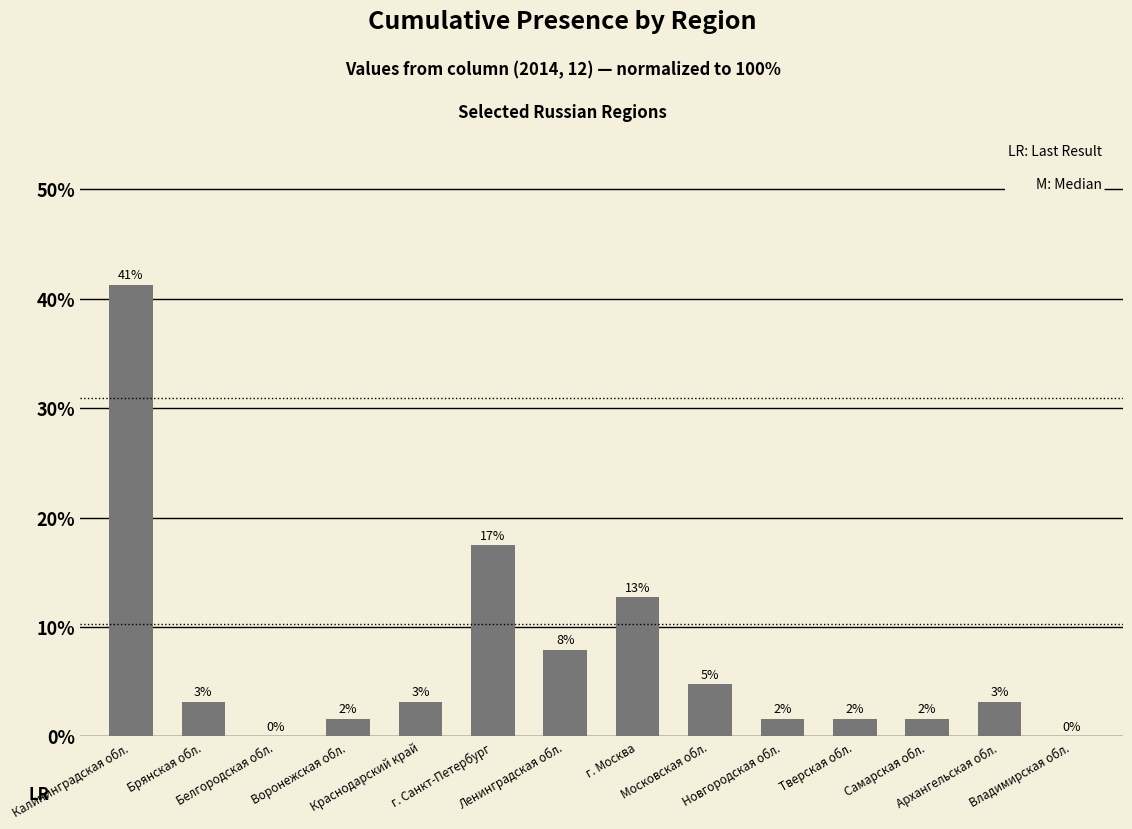

Where does the data first go above 3?

Калининградская обл.